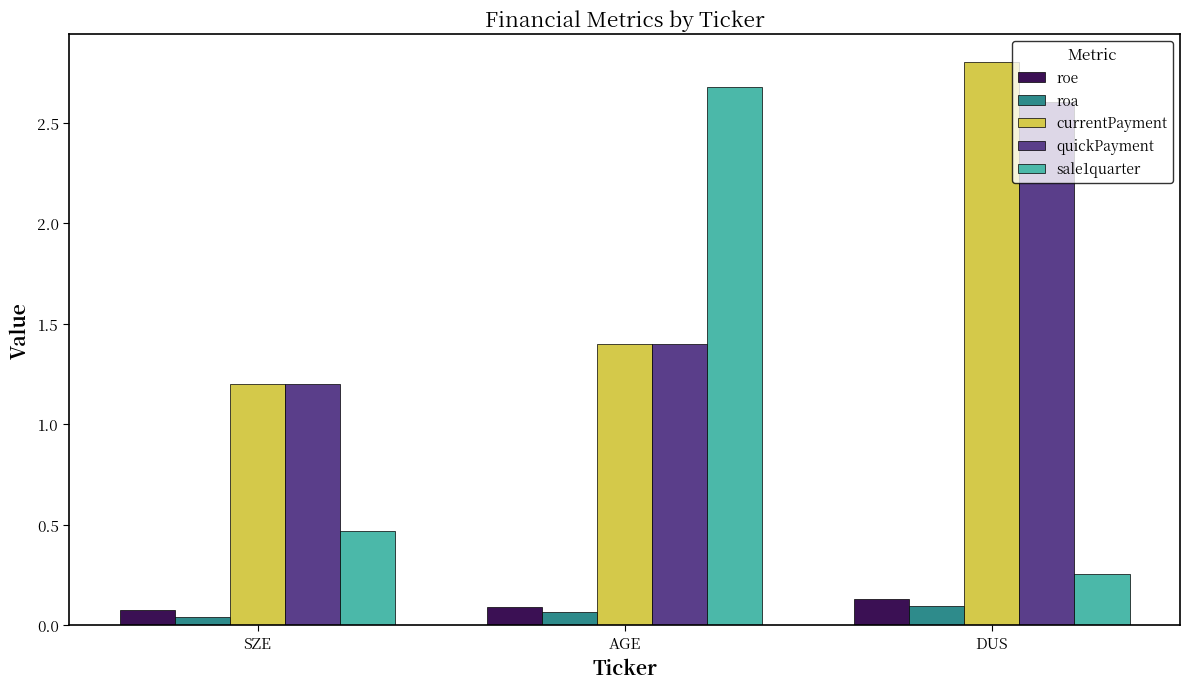

At which category is the sum across all series the highest?

DUS